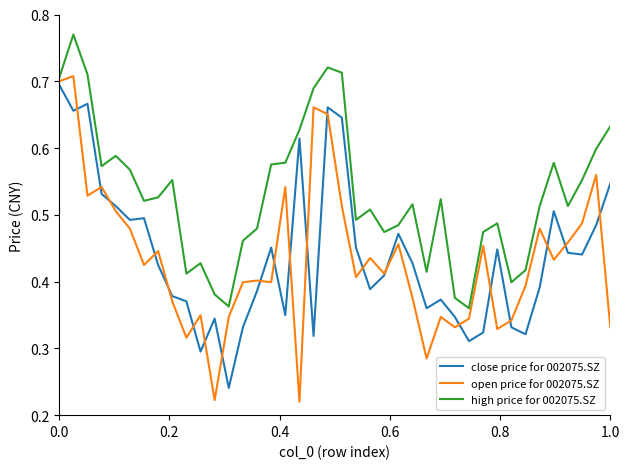

Count the number of categories in the chart.

40